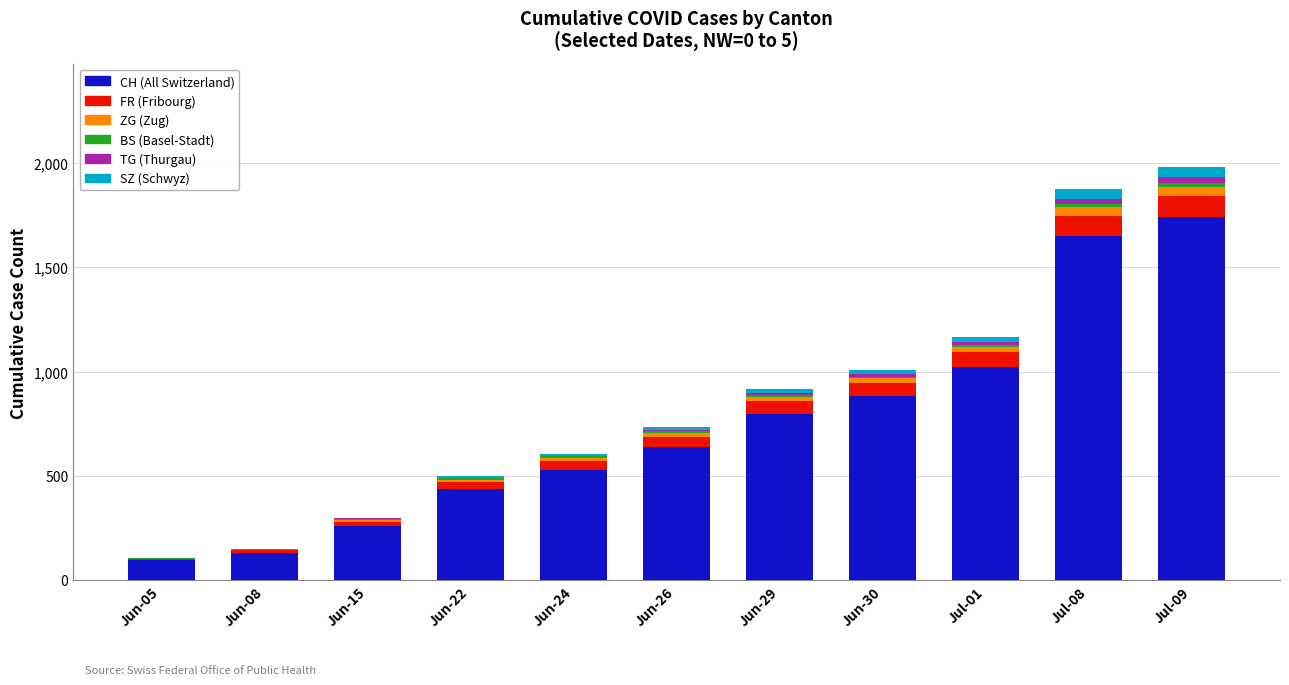

Count the number of categories in the chart.

11